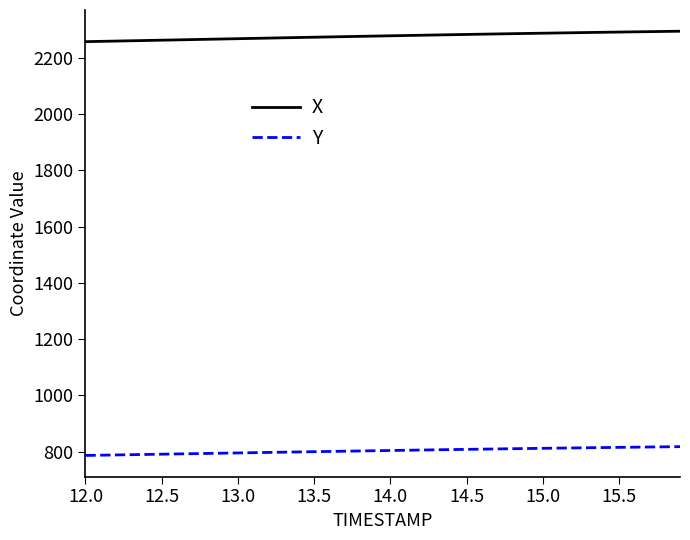

True or false: Y and X cross at least once.

False